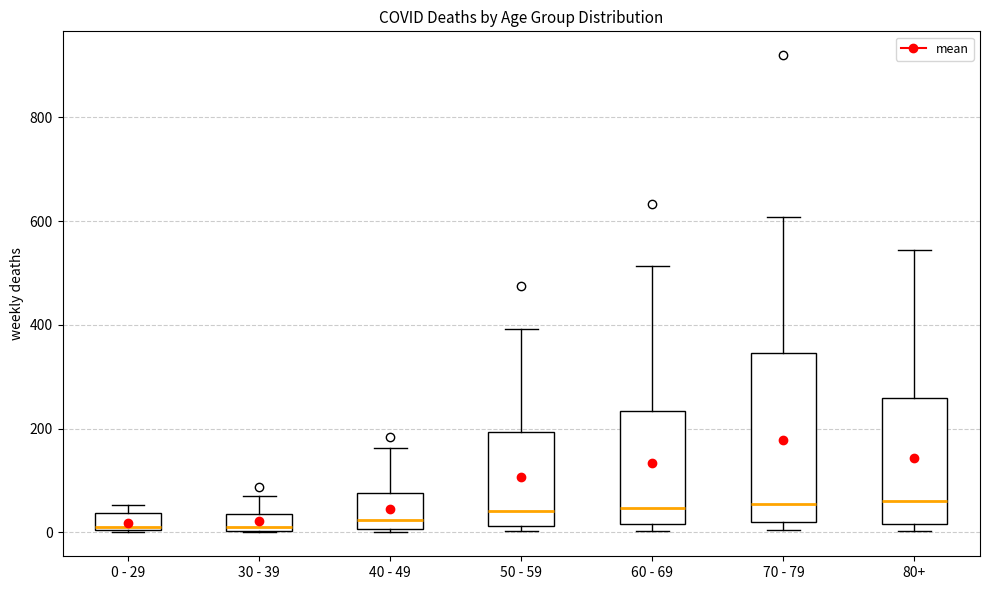

Reading left to right, transcribe this box plot: for each box, give where its median line is, the range the box spans, and where its two whiskers end, as read against the y-axis. The values are not printed on the chart, so give them approximately, as read against the axis.

0 - 29: median 20, box 0 to 40, whiskers 0 to 60
30 - 39: median 20, box 0 to 40, whiskers 0 to 80
40 - 49: median 20, box 0 to 80, whiskers 0 (just below the box's lower edge) to 160
50 - 59: median 40, box 20 to 200, whiskers 0 to 400
60 - 69: median 40, box 20 to 240, whiskers 0 to 520
70 - 79: median 60, box 20 to 340, whiskers 0 to 600
80+: median 60, box 20 to 260, whiskers 0 to 540